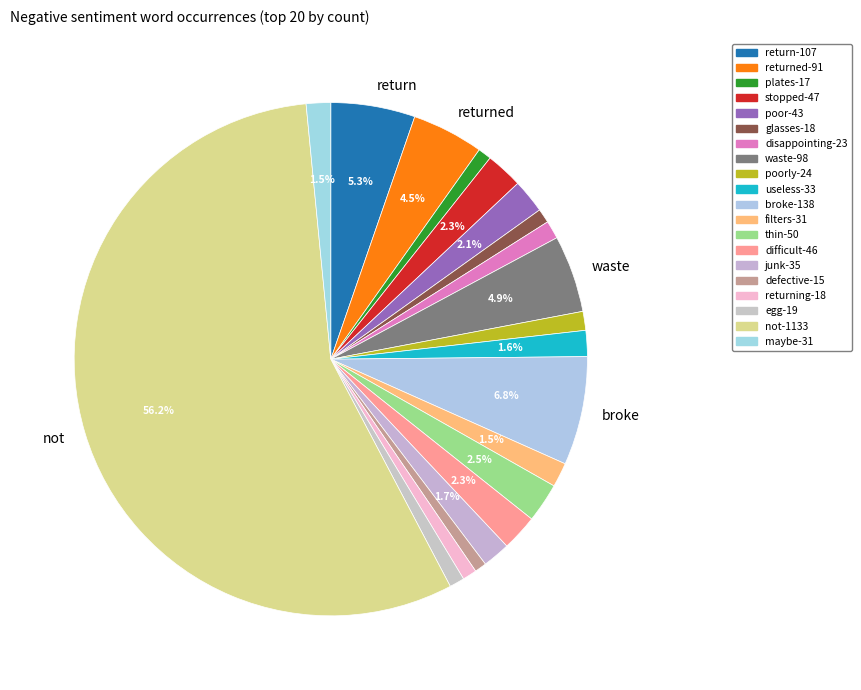

How many slices are in this pie chart?

20